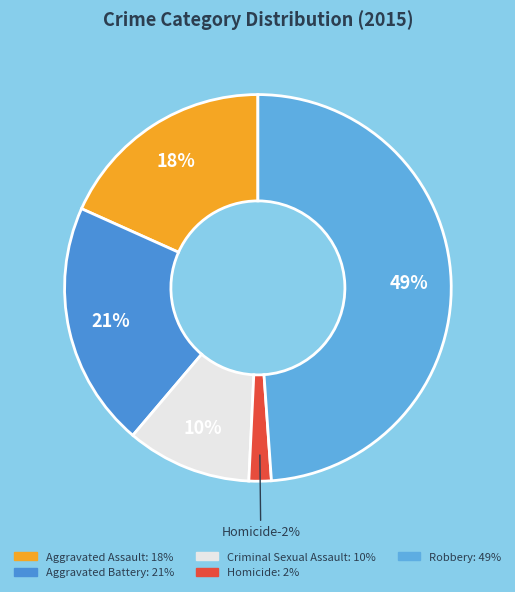

What percentage is the Criminal Sexual Assault slice, to the nearest percent?

10%